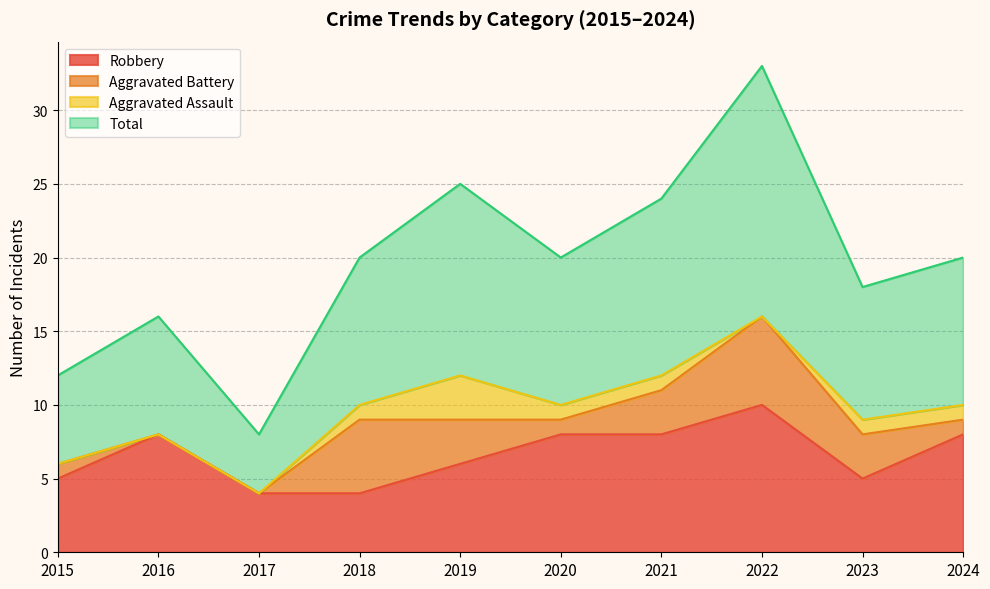

Which series changed the most between 2019 and 2021?

Robbery